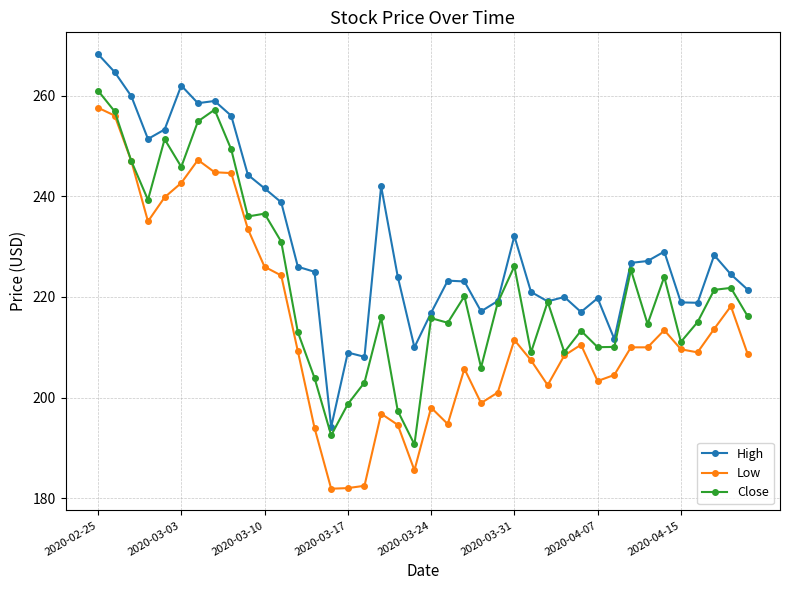

Which series has the largest range (max minus min)?

Low